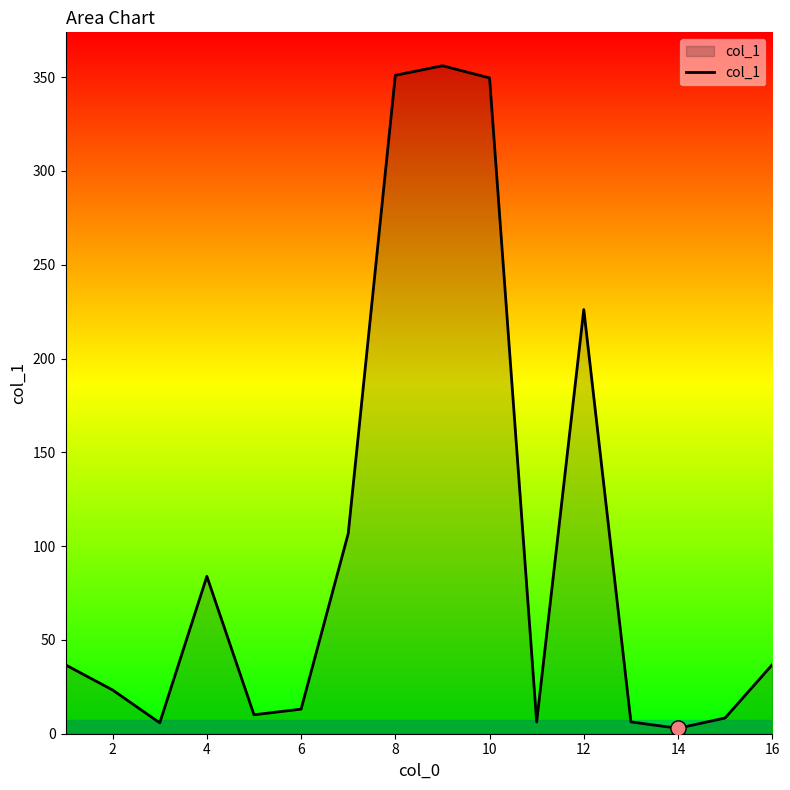

What is the maximum value shown in the chart?

356.1